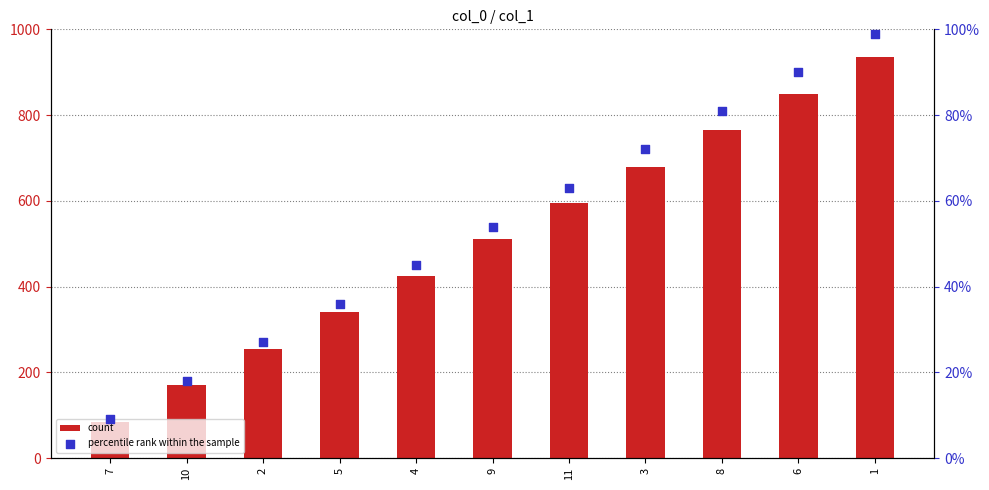

At how many categories does at least one series exceed 287?

8